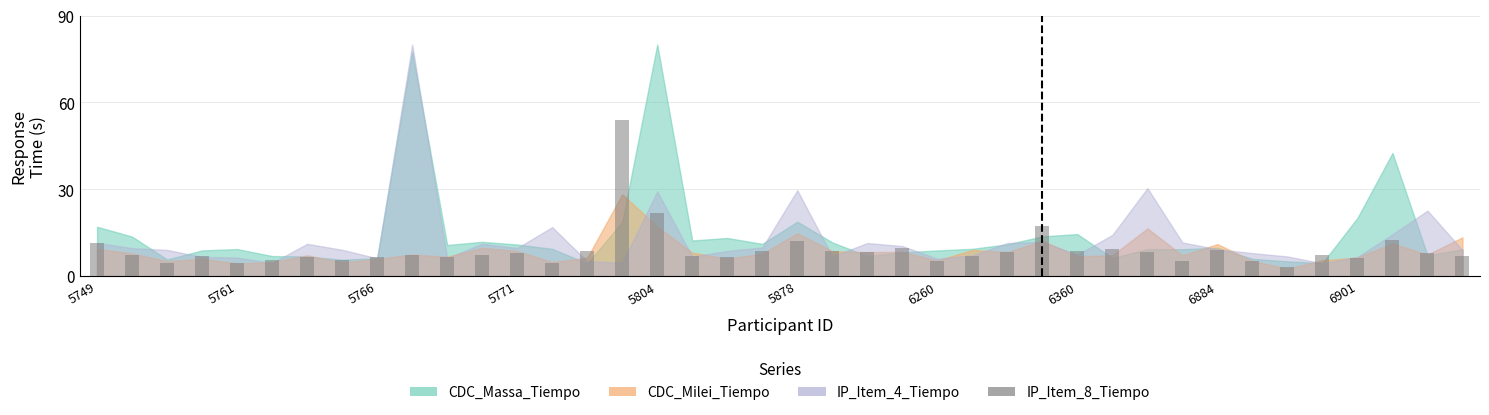

What is the average value?

9.1